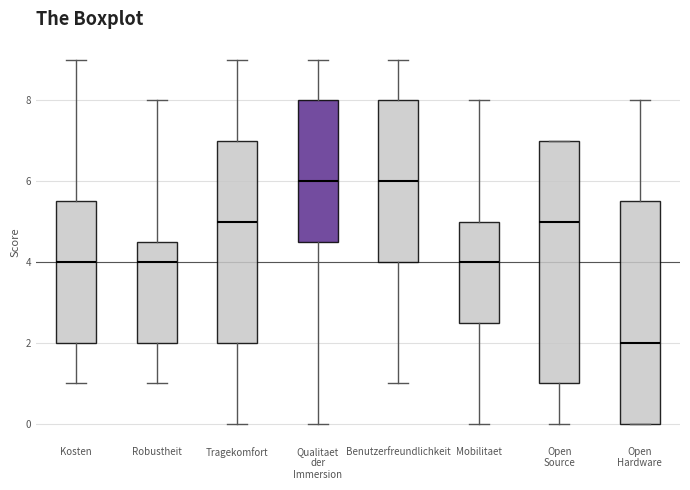

Which box is the tallest, from its lower edge to its upper edge?

Open Source